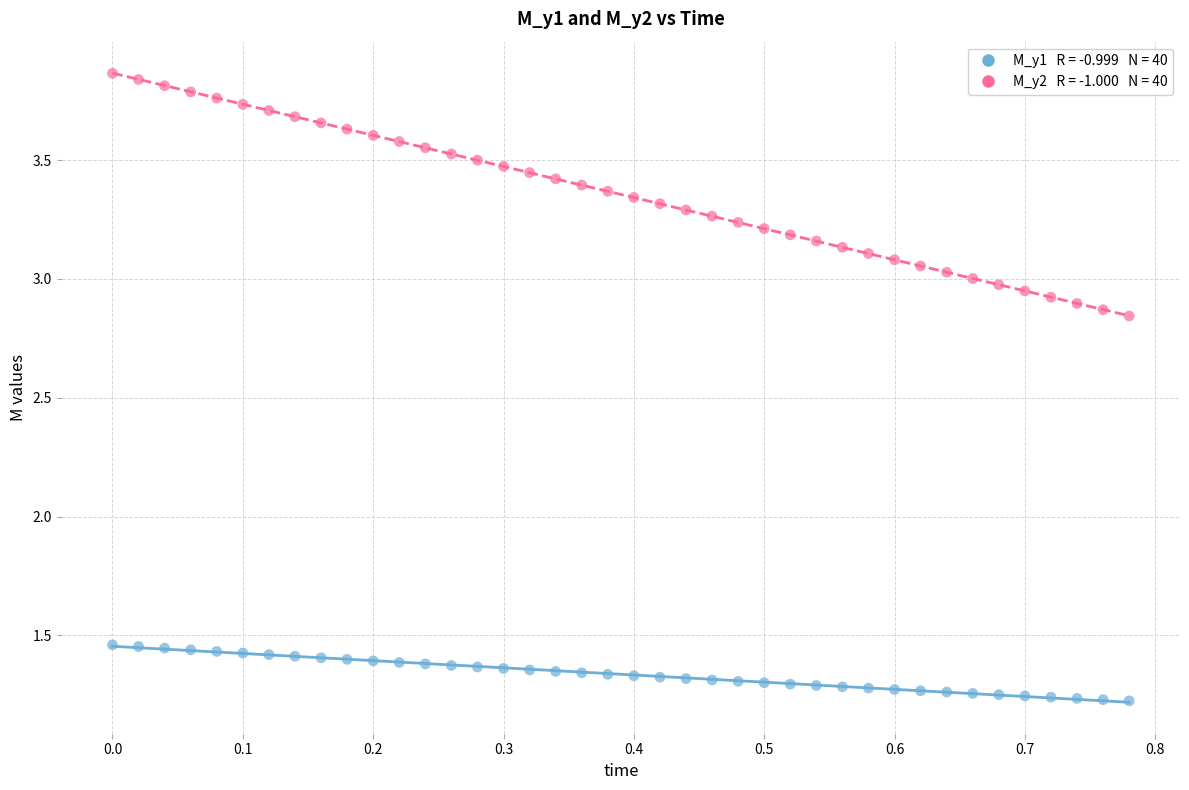

Across all data points, what is the range of X values (max minus min)?

0.8